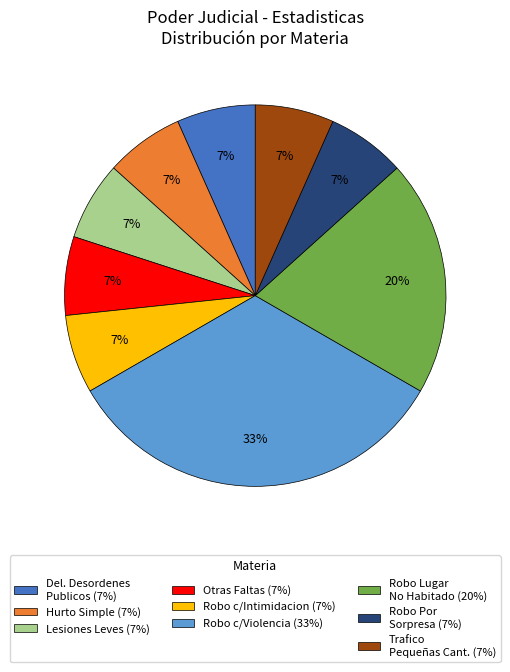

Is there a majority slice in this chart?

No